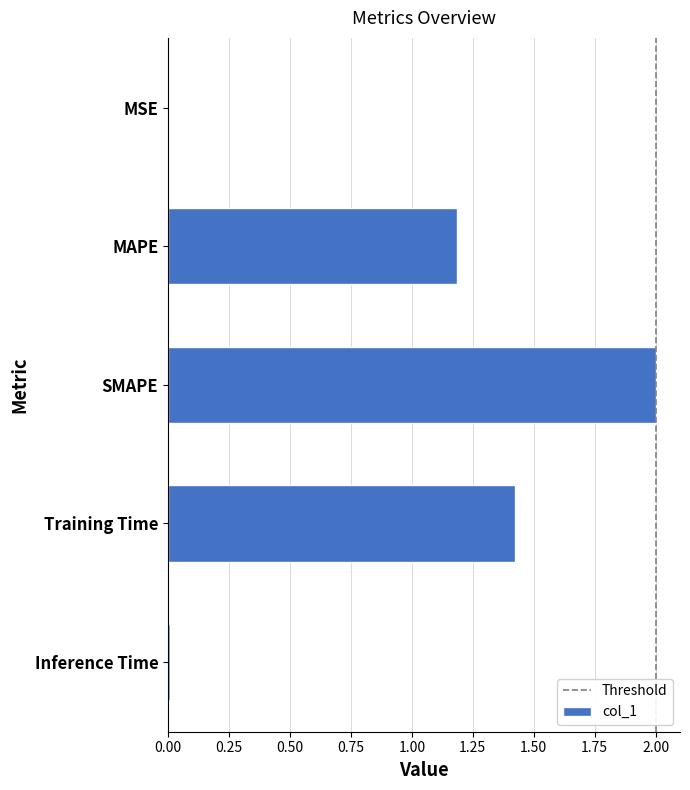

Between Training Time and Inference Time, which is larger?

Training Time